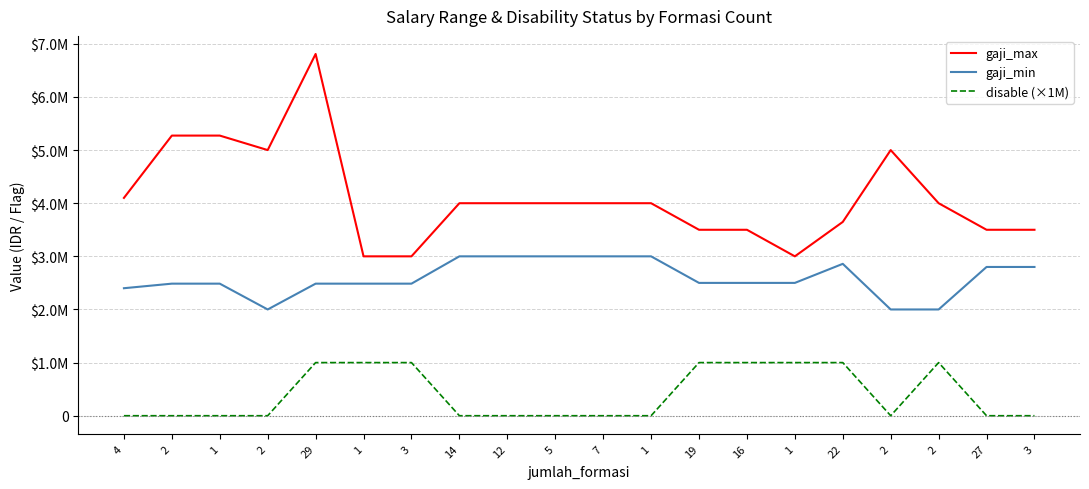

True or false: gaji_min and gaji_max intersect in this chart.

False